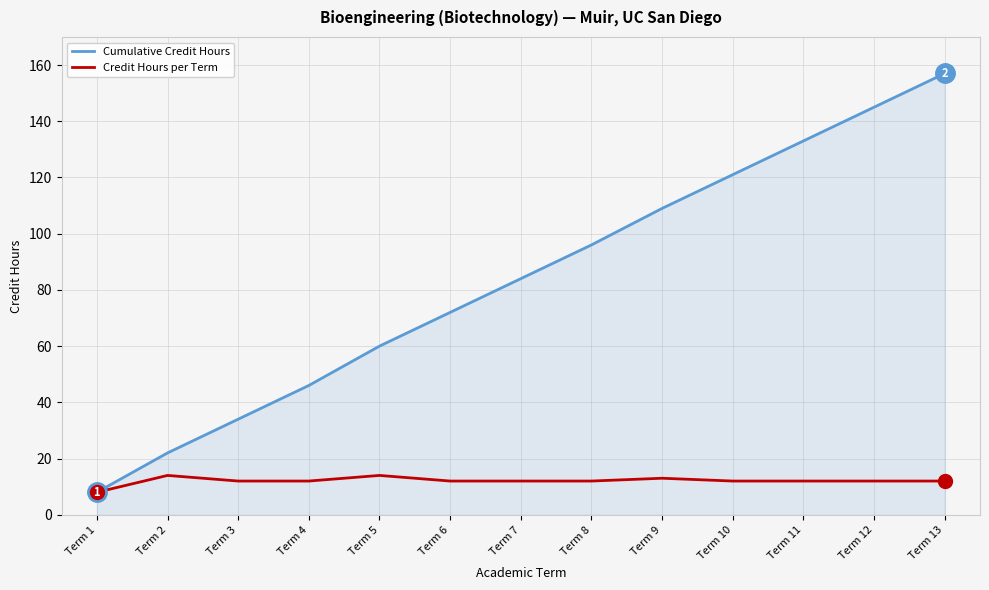

How many distinct data groups are displayed?

2